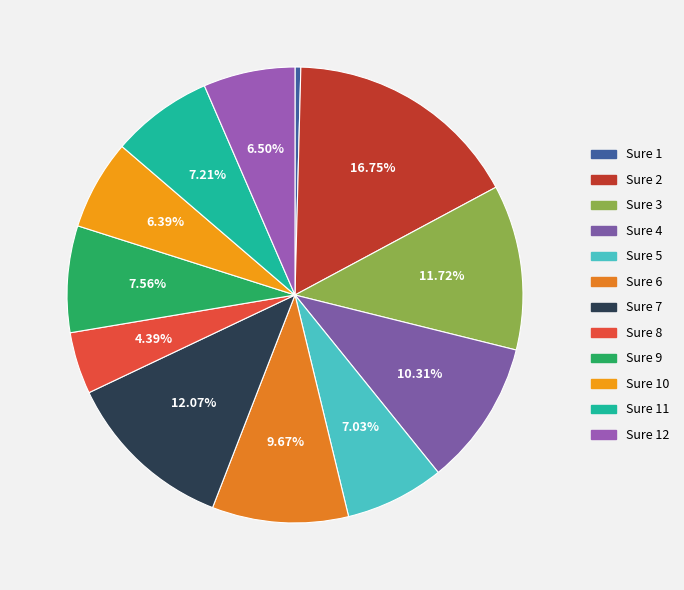

Approximately how many times larger is the value at Sure 1 compared to Sure 8?

0.1